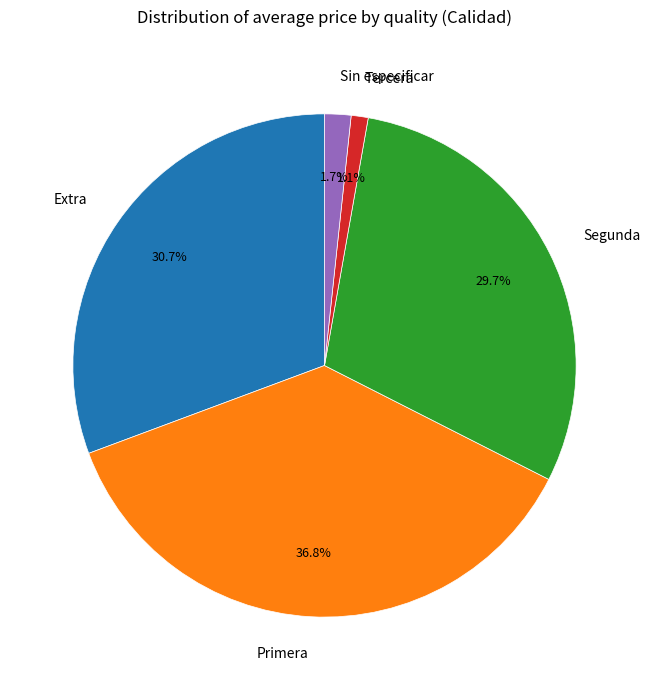

Rank the categories by value from lowest to highest.

Tercera, Sin especificar, Segunda, Extra, Primera